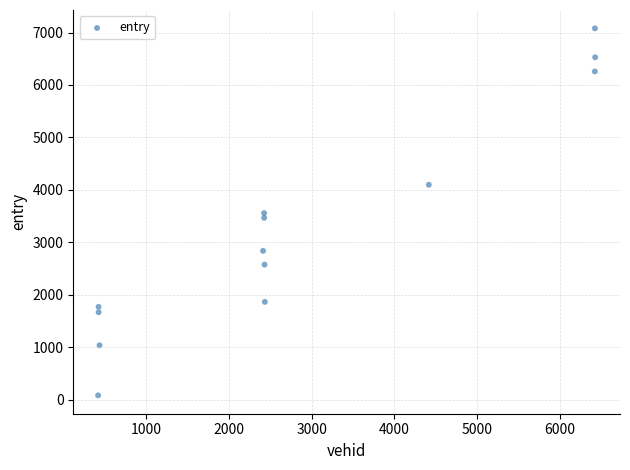

What is the range of X values (max minus min)?

6014.0